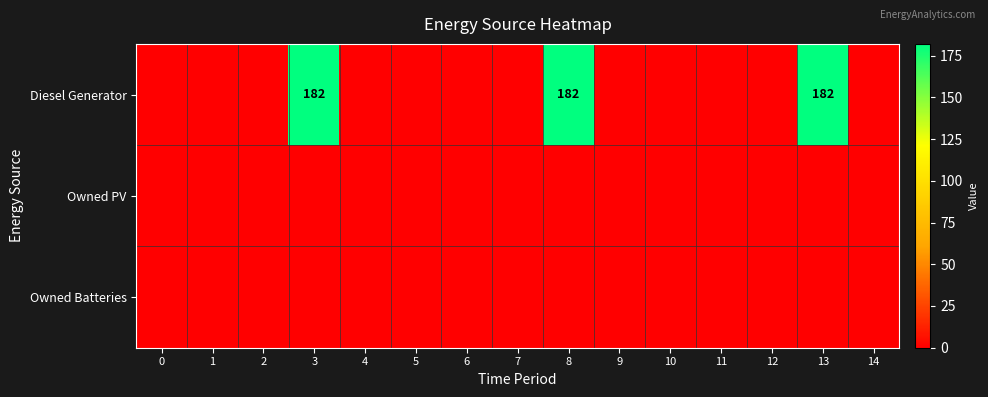

Is it true that Diesel Generator equals 284 at 13?

False